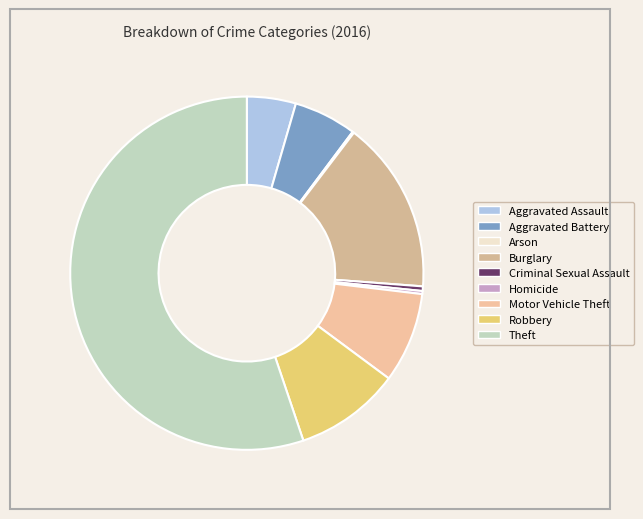

The Burglary slice represents 23% of the pie. True or false?

False